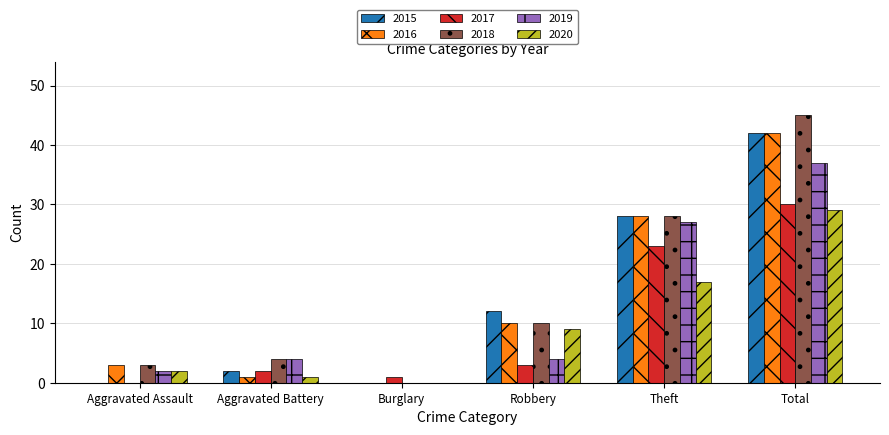

Which series changed the most between Aggravated Assault and Robbery?

2015